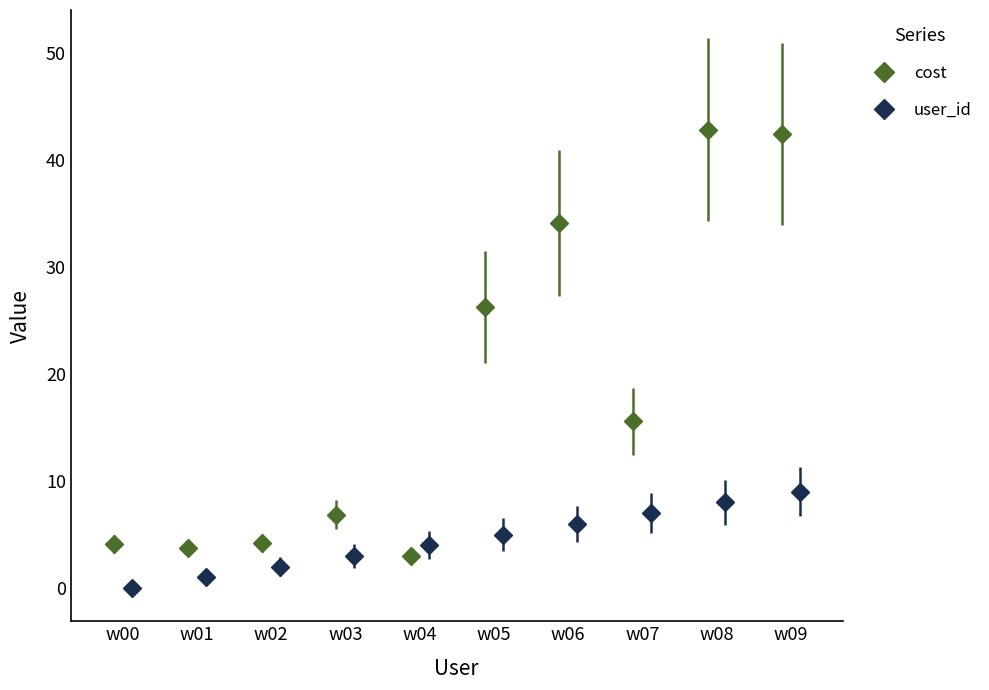

What is the sum of the user_id values at w02 and w08?

10.0